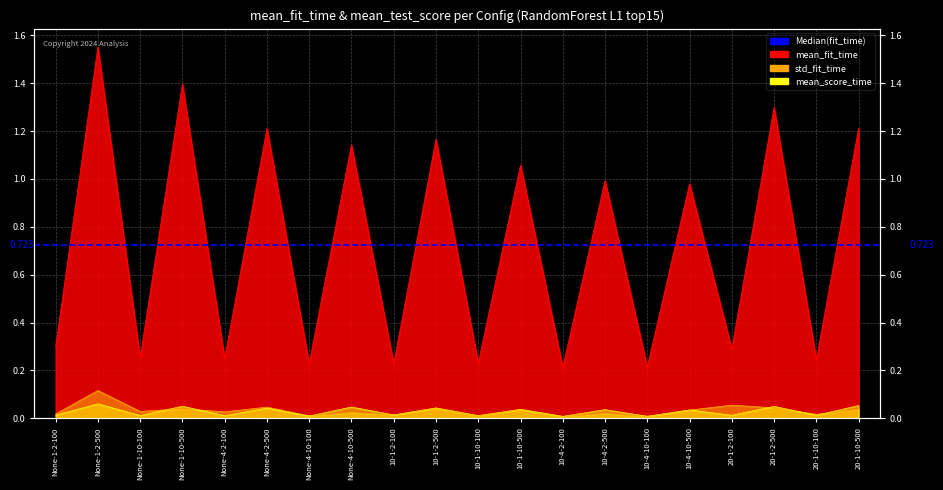

Count the number of data series in this chart.

3